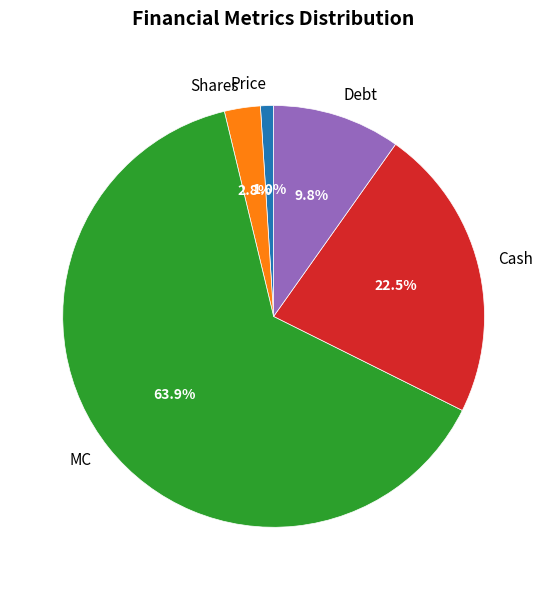

Between Debt and MC, which is larger?

MC